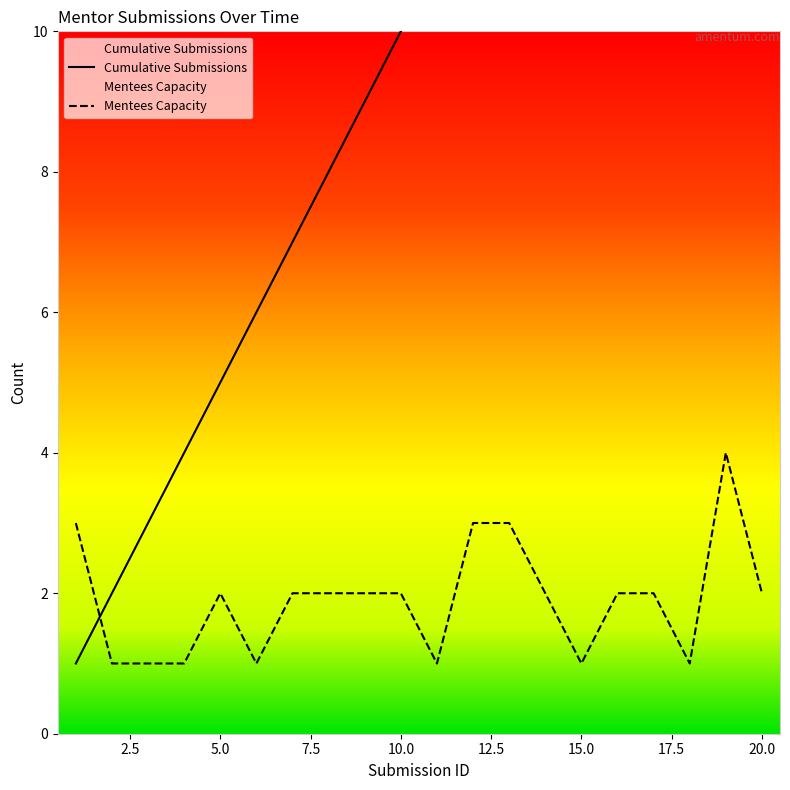

Between 16 and 19, which series saw the biggest shift?

Cumulative Submissions